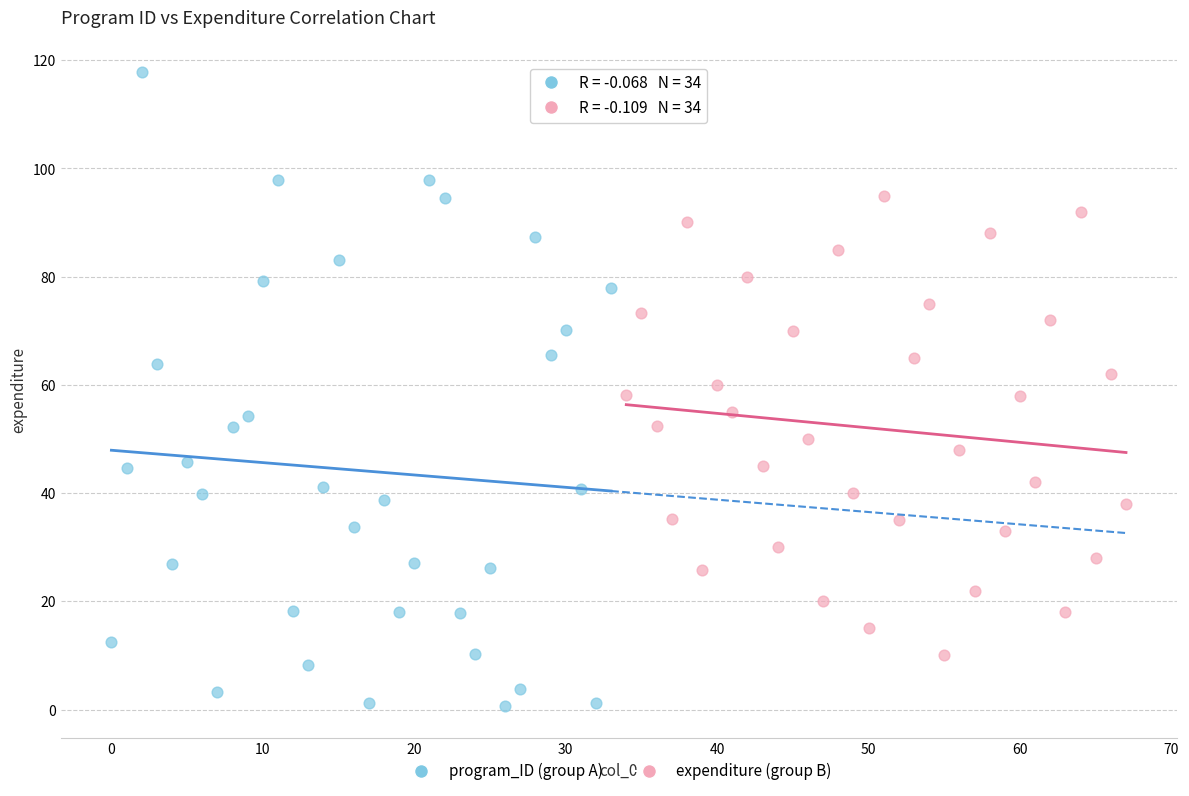

Which series contains the lowest Y value?

program_ID (group A)